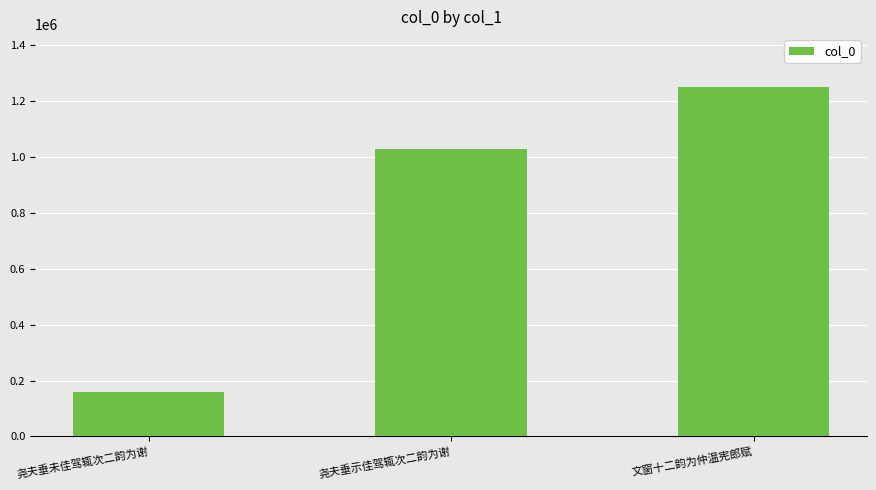

How many values are below 1026151?

1